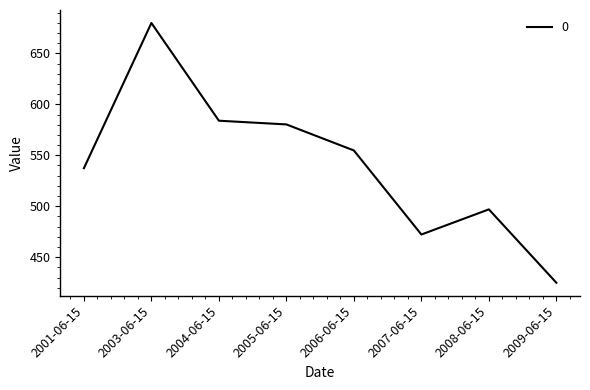

Which label corresponds to the largest value in the chart?

2003-06-15